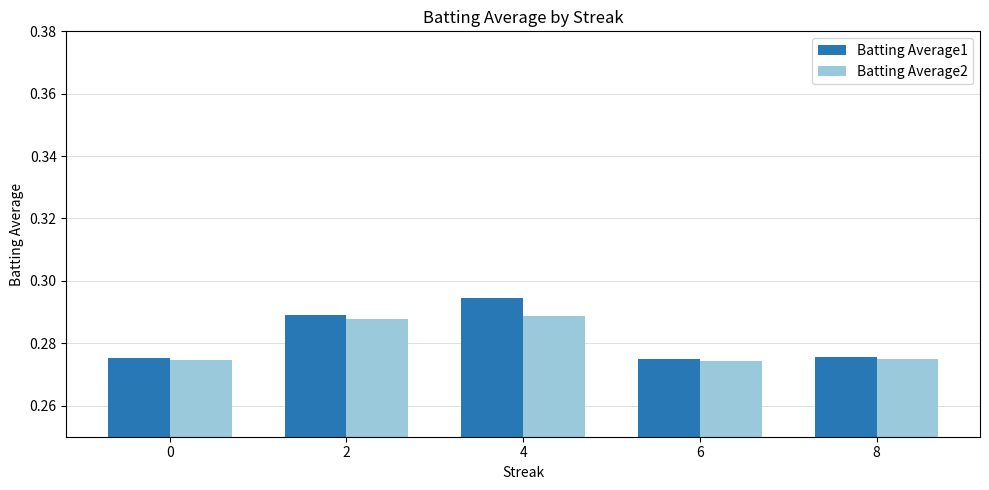

The value of Batting Average2 at 8 is 0.1. True or false?

False